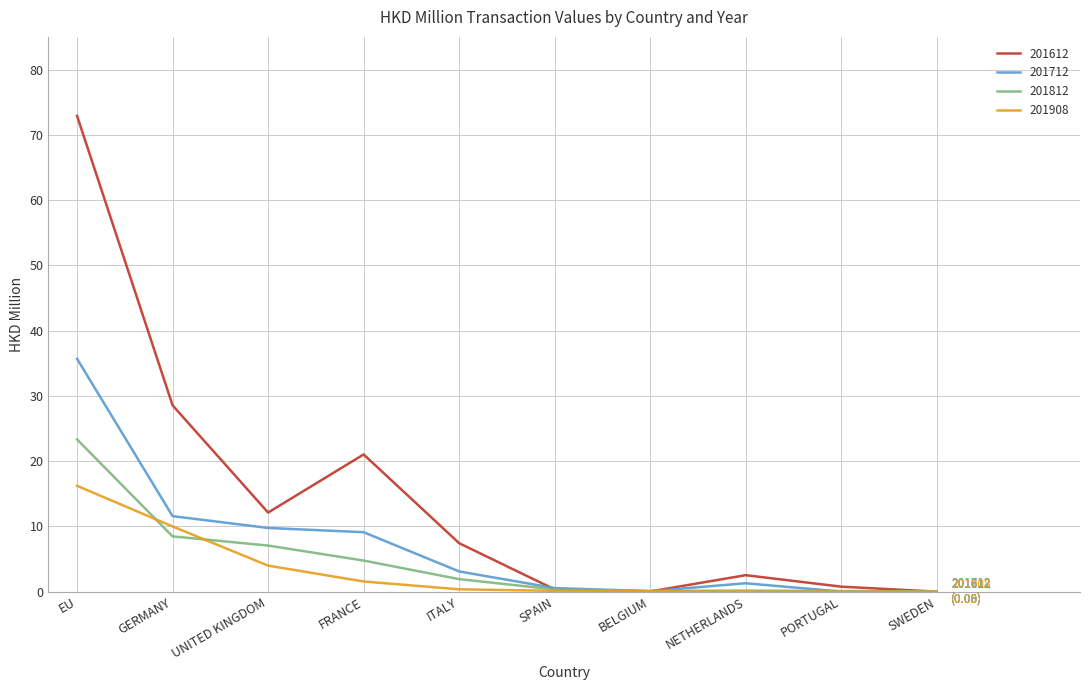

Which series changed the most between EU and BELGIUM?

201612